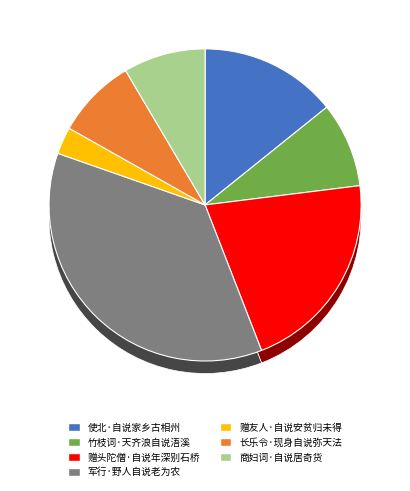

Which category has the smallest portion of the pie?

赠友人·自说安贫归未得